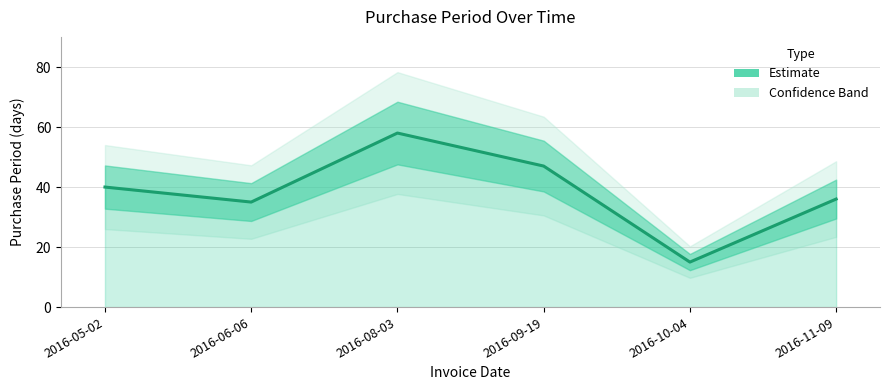

The chart shows a value of 18 at 2016-05-02. True or false?

False